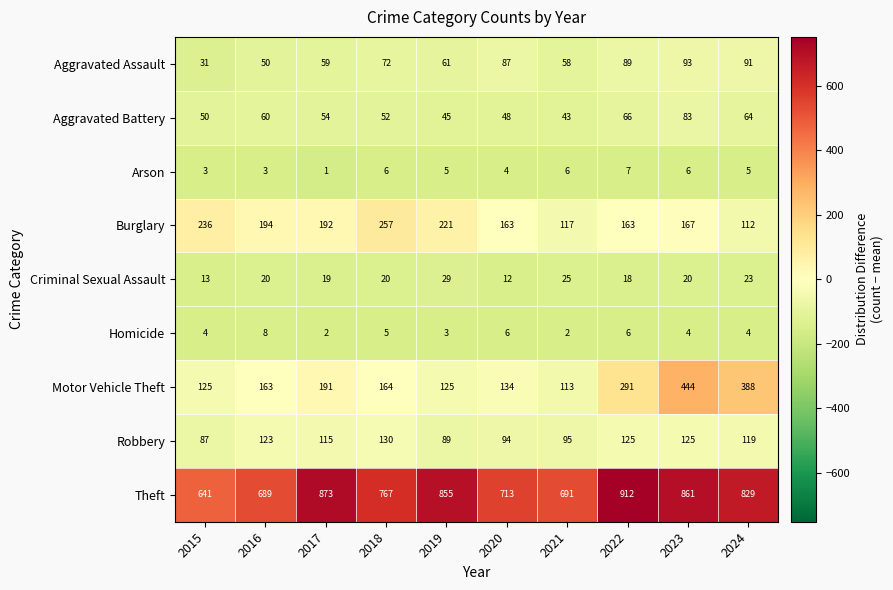

Which series has the largest total across all categories?

Theft